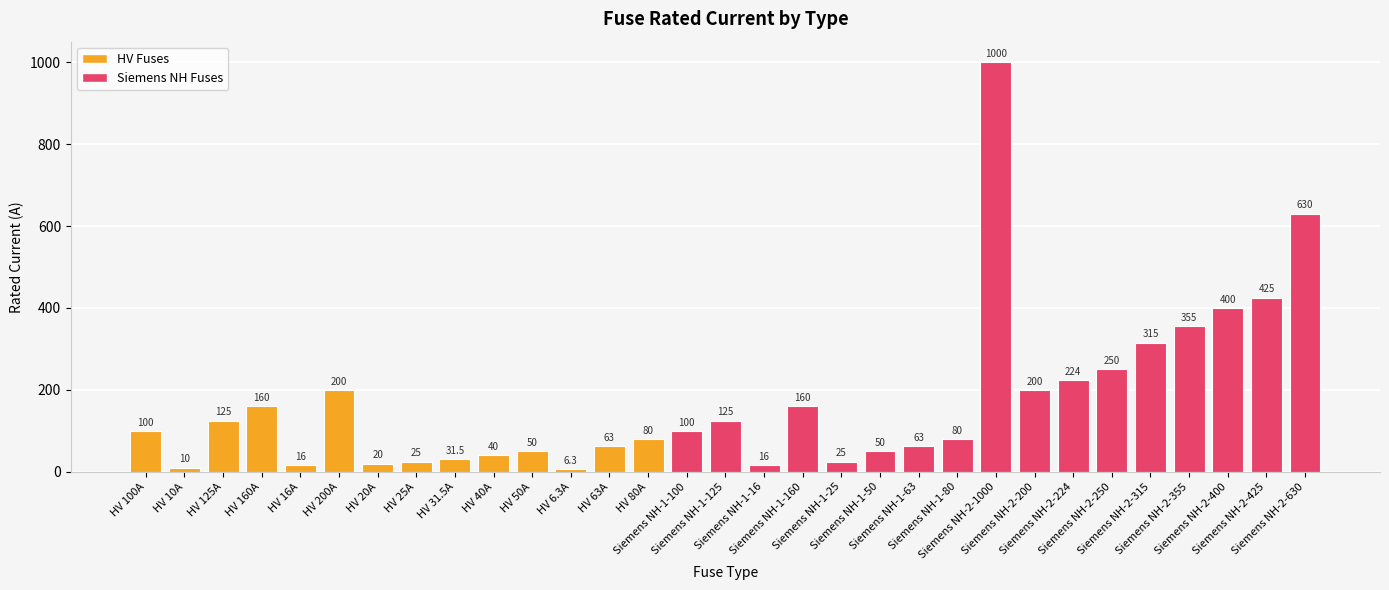

What is the value of the 29th bar from the left?

400.0